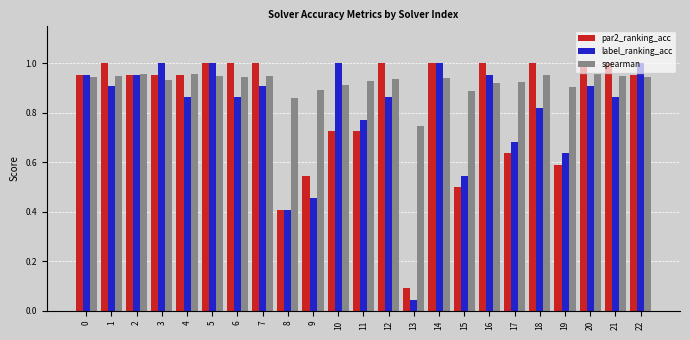

Which series has the largest total across all categories?

spearman